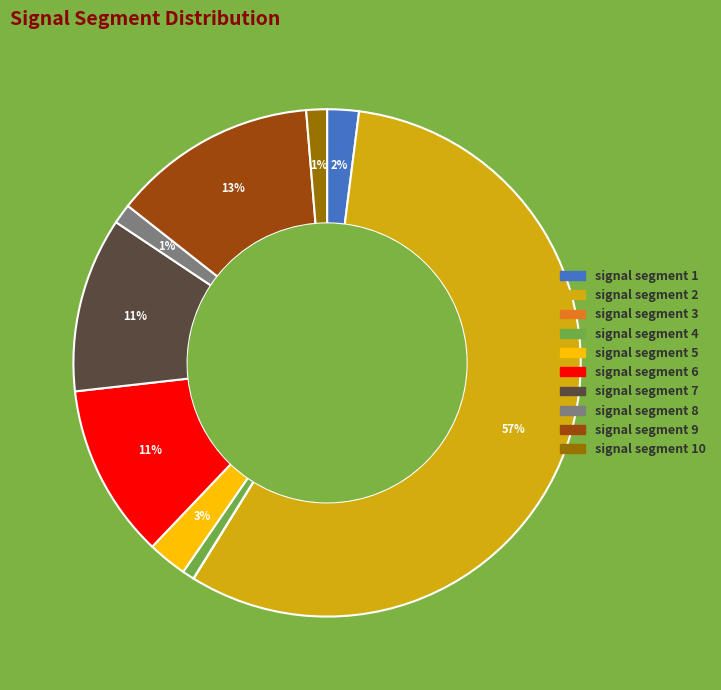

Combined, do signal segment 2 and signal segment 1 account for over 50%?

Yes